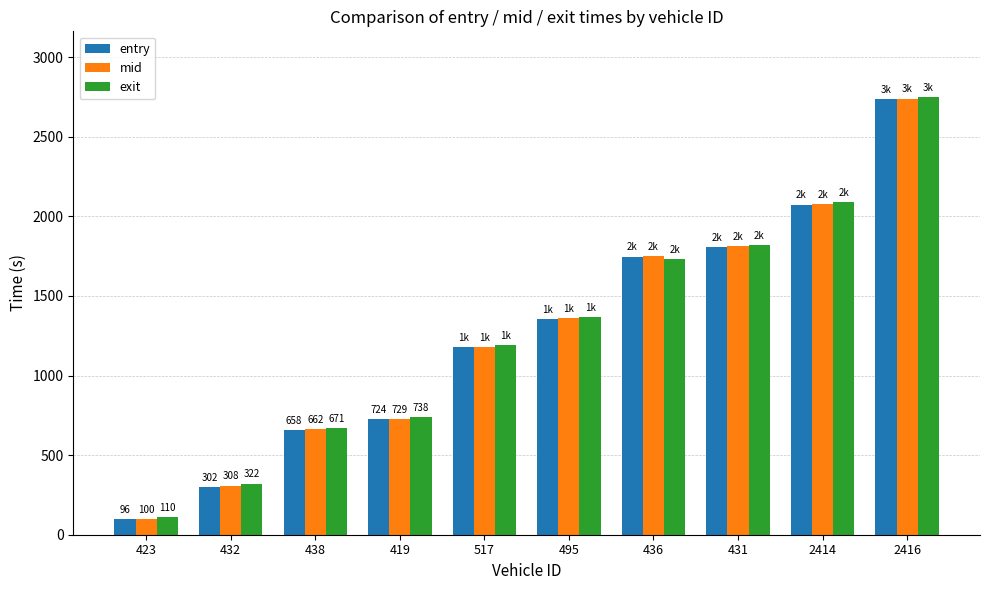

What is the value of the exit bar at the 3rd from the left?

671.2